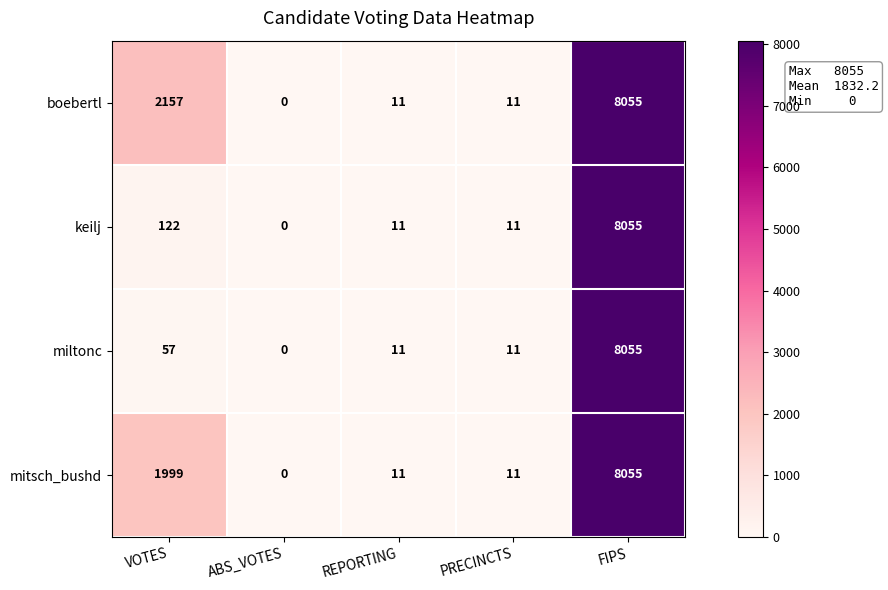

True or false: miltonc has a value of 0 at ABS_VOTES.

True